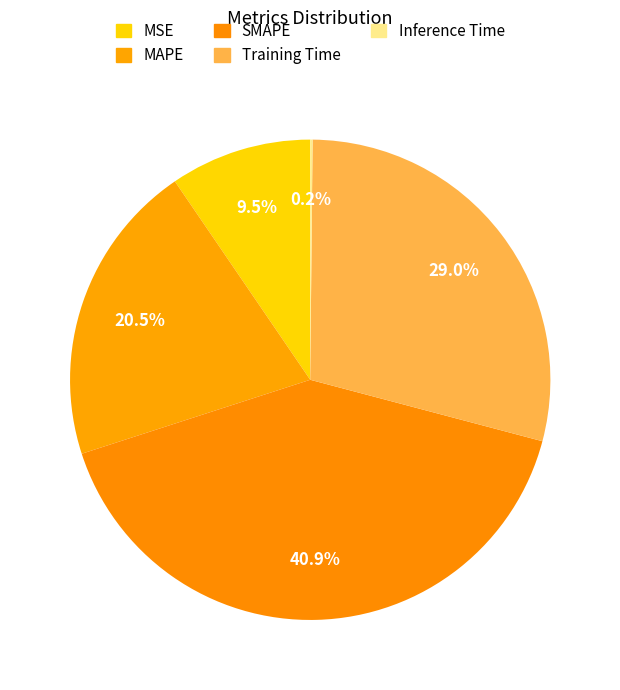

Which slice is the smallest?

Inference Time